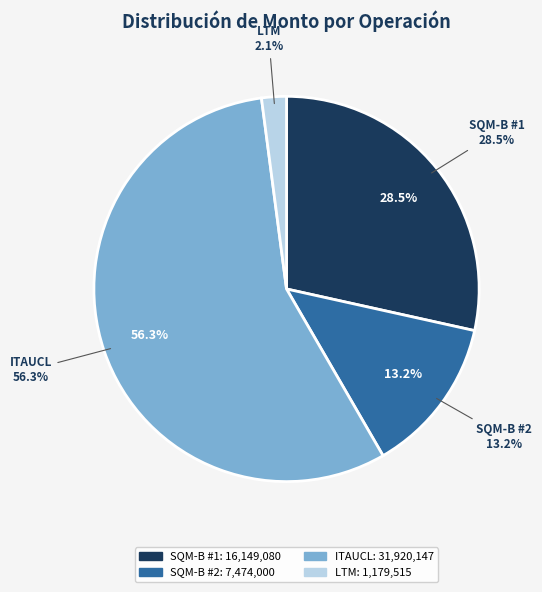

To the nearest percent, what portion does ITAUCL (32089963) represent?

56%